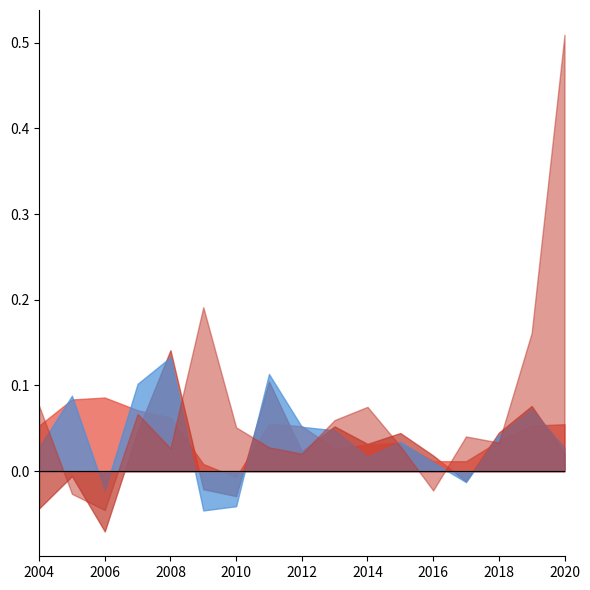

Which category has the highest value across all series?

2020